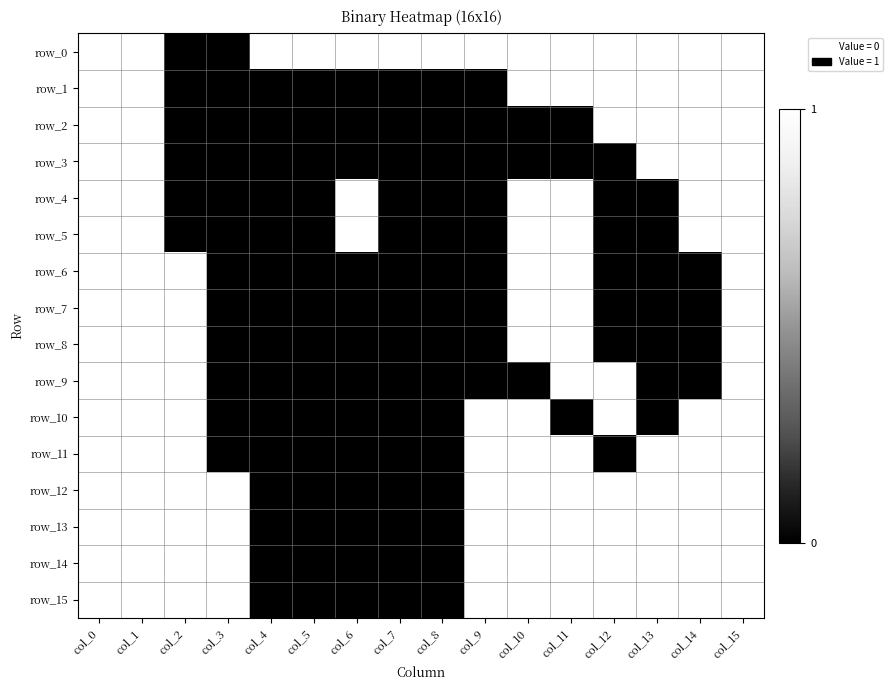

Reading left to right, transcribe all the data shown in this chart.

row_0: 1	1	0	0	1	1	1	1	1	1	1	1	1	1	1	1
row_1: 1	1	0	0	0	0	0	0	0	0	1	1	1	1	1	1
row_2: 1	1	0	0	0	0	0	0	0	0	0	0	1	1	1	1
row_3: 1	1	0	0	0	0	0	0	0	0	0	0	0	1	1	1
row_4: 1	1	0	0	0	0	1	0	0	0	1	1	0	0	1	1
row_5: 1	1	0	0	0	0	1	0	0	0	1	1	0	0	1	1
row_6: 1	1	1	0	0	0	0	0	0	0	1	1	0	0	0	1
row_7: 1	1	1	0	0	0	0	0	0	0	1	1	0	0	0	1
row_8: 1	1	1	0	0	0	0	0	0	0	1	1	0	0	0	1
row_9: 1	1	1	0	0	0	0	0	0	0	0	1	1	0	0	1
row_10: 1	1	1	0	0	0	0	0	0	1	1	0	1	0	1	1
row_11: 1	1	1	0	0	0	0	0	0	1	1	1	0	1	1	1
row_12: 1	1	1	1	0	0	0	0	0	1	1	1	1	1	1	1
row_13: 1	1	1	1	0	0	0	0	0	1	1	1	1	1	1	1
row_14: 1	1	1	1	0	0	0	0	0	1	1	1	1	1	1	1
row_15: 1	1	1	1	0	0	0	0	0	1	1	1	1	1	1	1